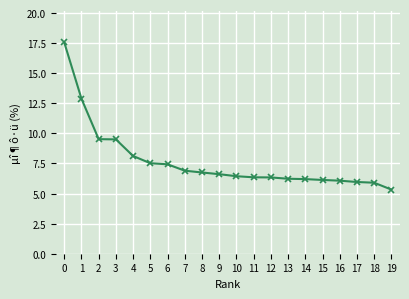

What is the difference between the maximum and minimum values?

12.2